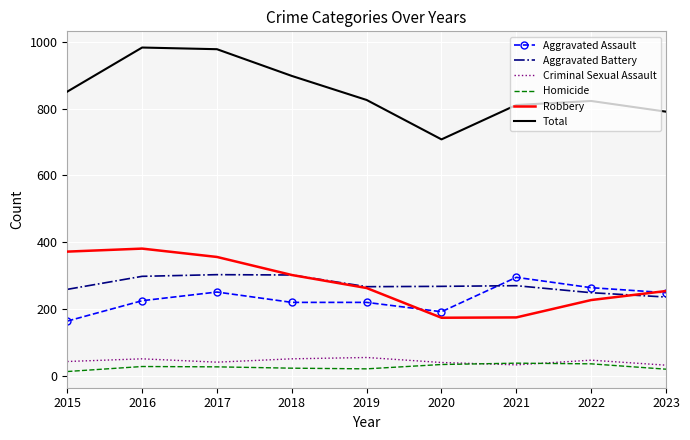

What is the spread (max minus min) of values at 2018?

875